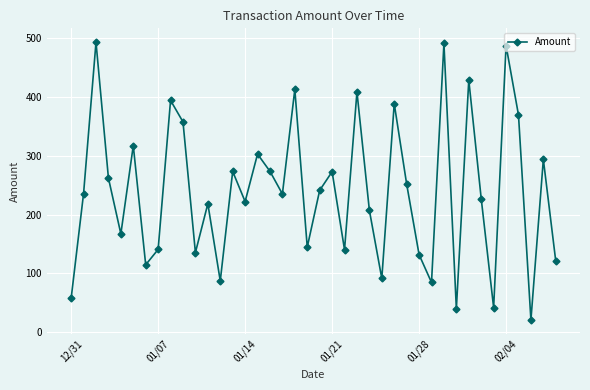

How many interior local valleys (lower than both neighbors) does the data have?

13